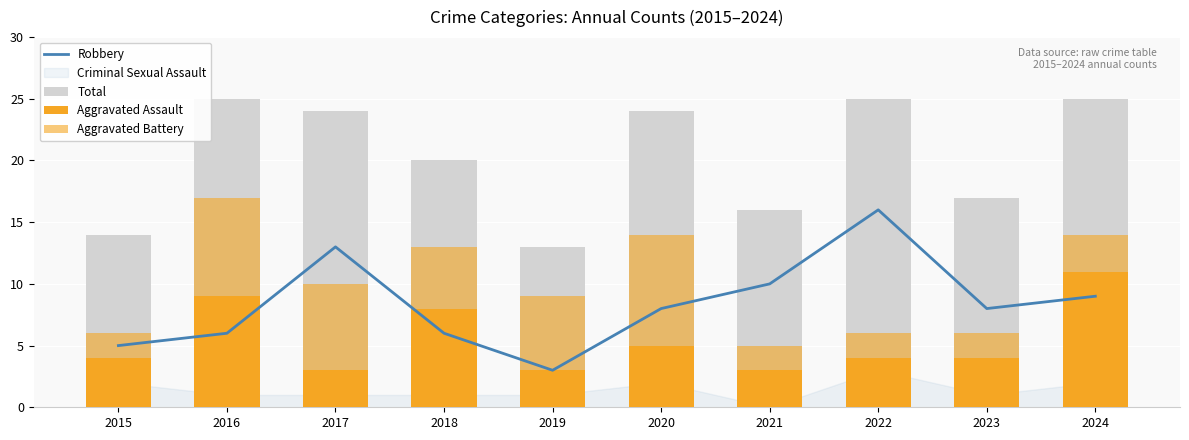

How many groups of bars are there?

10